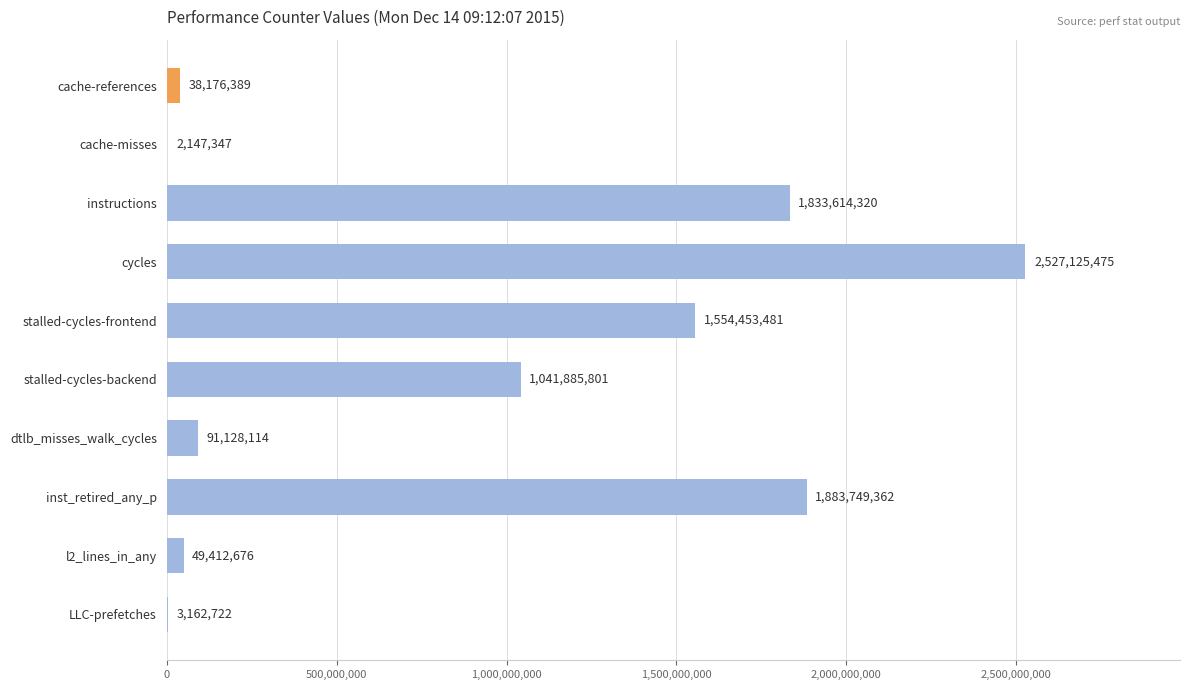

What is the change in value from cache-misses to cycles?

+2524978128